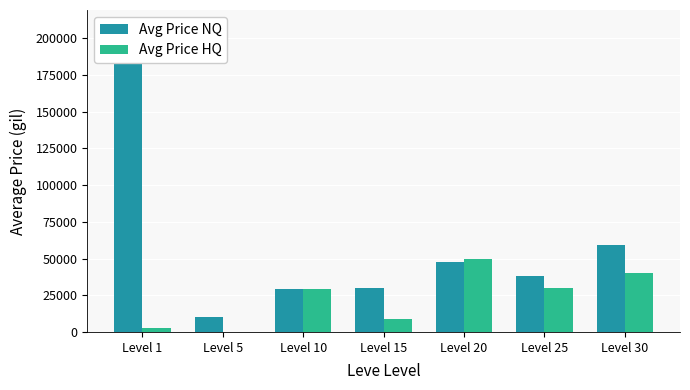

At which category is the sum across all series the highest?

Level 1